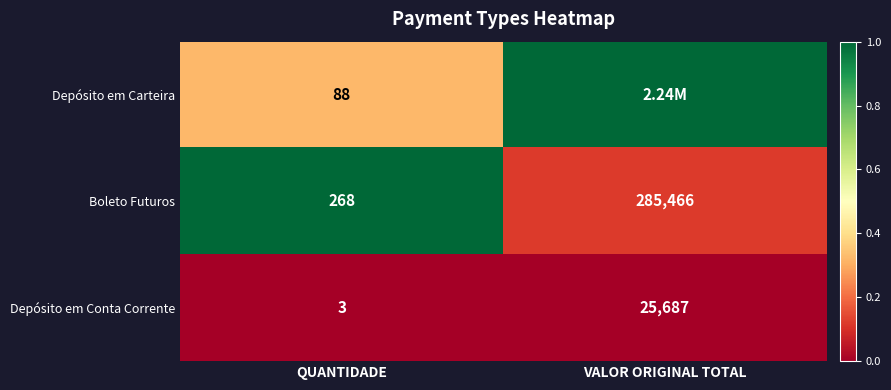

What is the spread (max minus min) of values at QUANTIDADE?

265